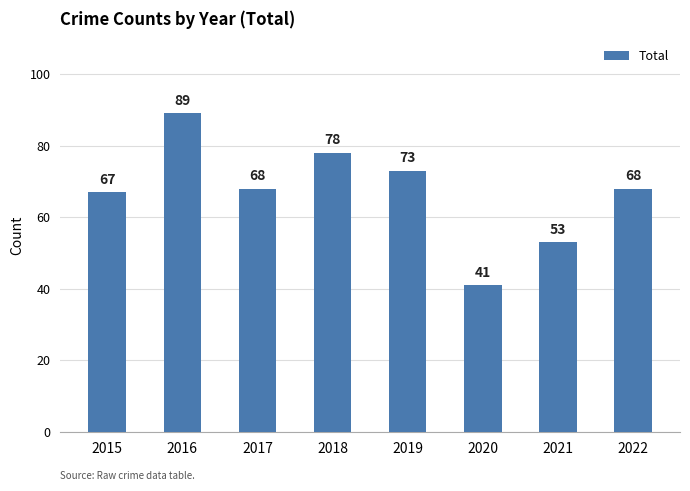

Reading left to right, transcribe all the data shown in this chart.

67	89	68	78	73	41	53	68